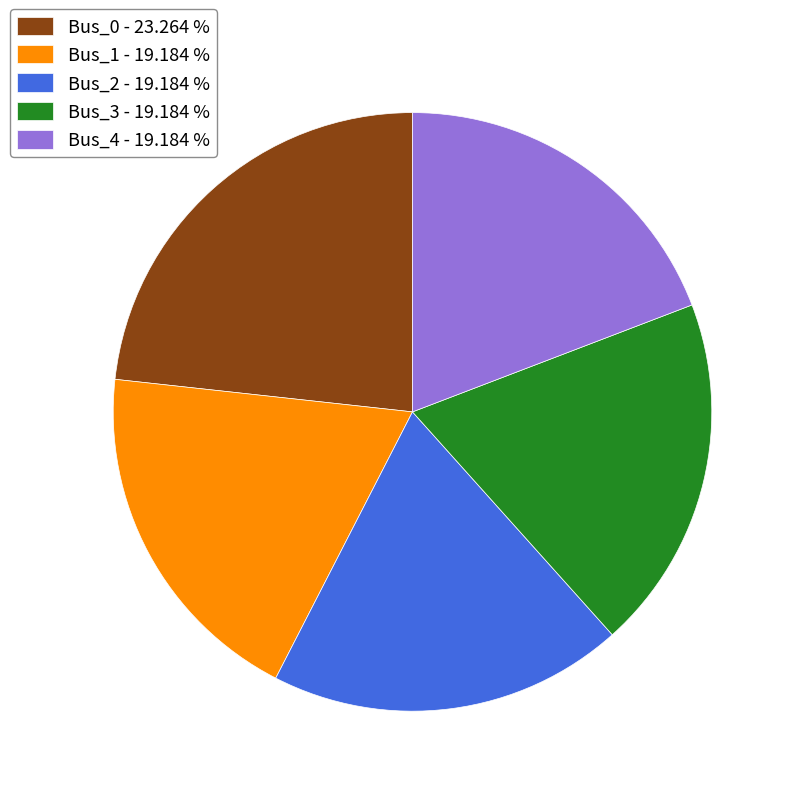

Is Bus_4 the majority of the pie?

No